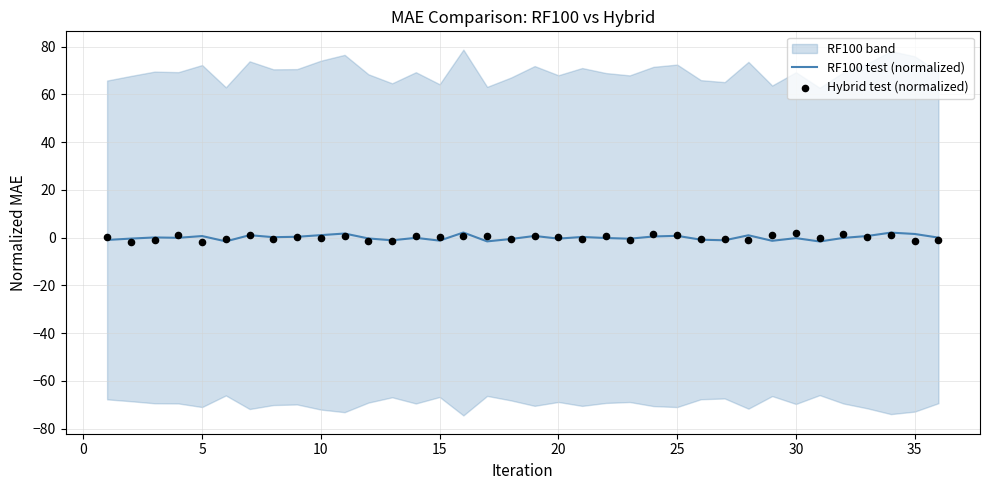

At how many categories does at least one series exceed 1?

11